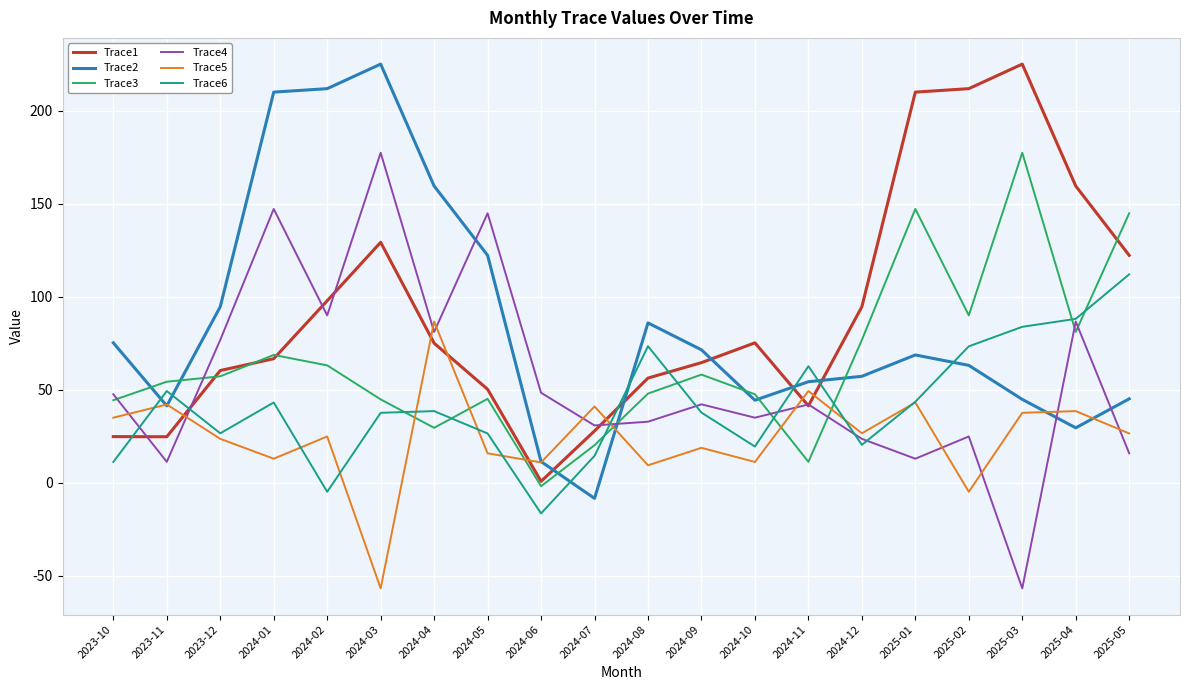

How many negative values does the Trace2 series have?

1